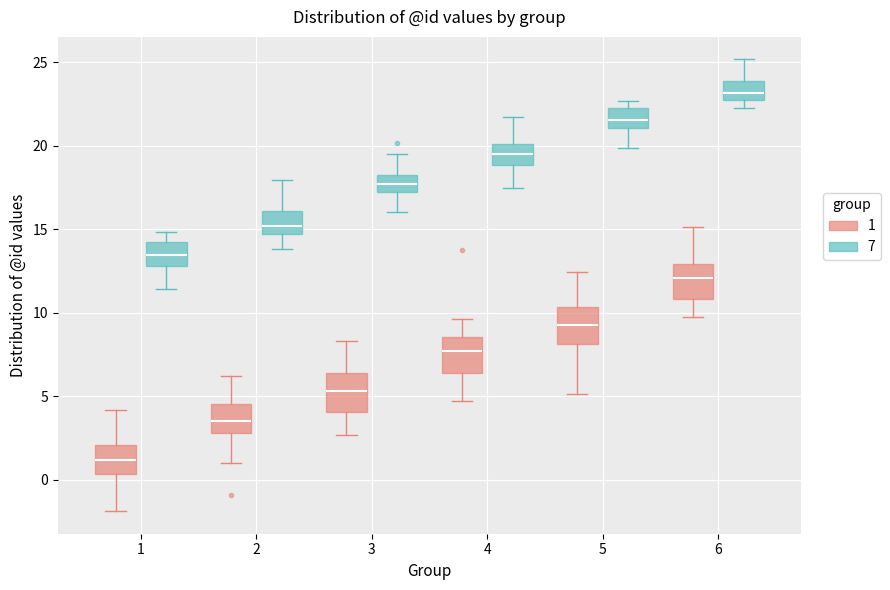

Which box has the lowest median line?

1 (1)